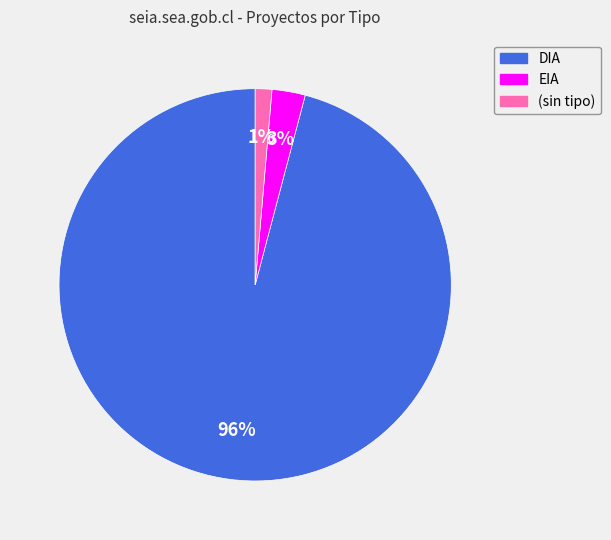

To the nearest percent, what is the average slice percentage?

33%